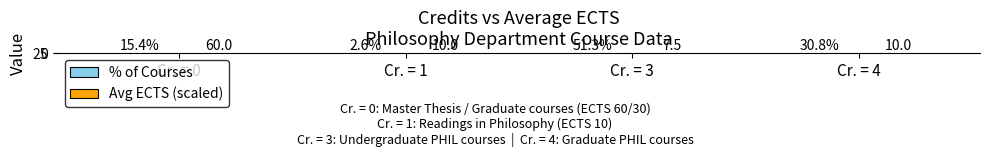

What is the total value across all series at Cr. = 4?

34.3